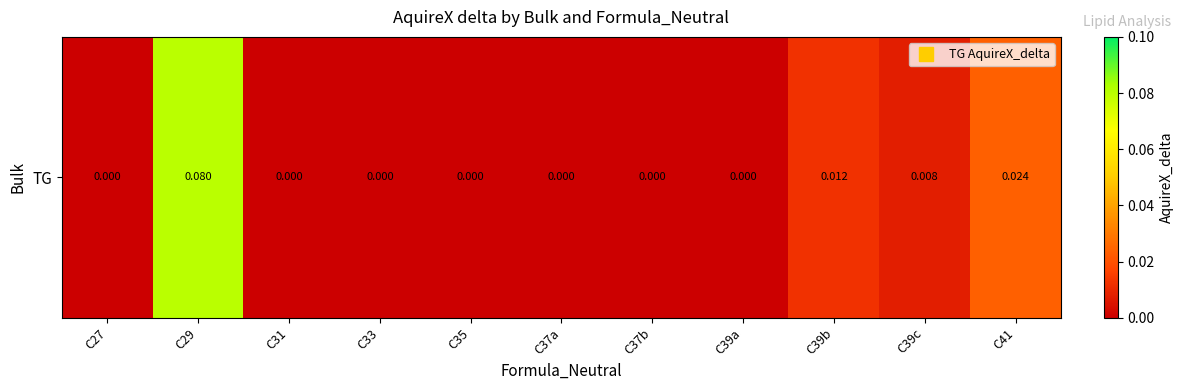

At which category does the chart reach its peak across all series?

C29